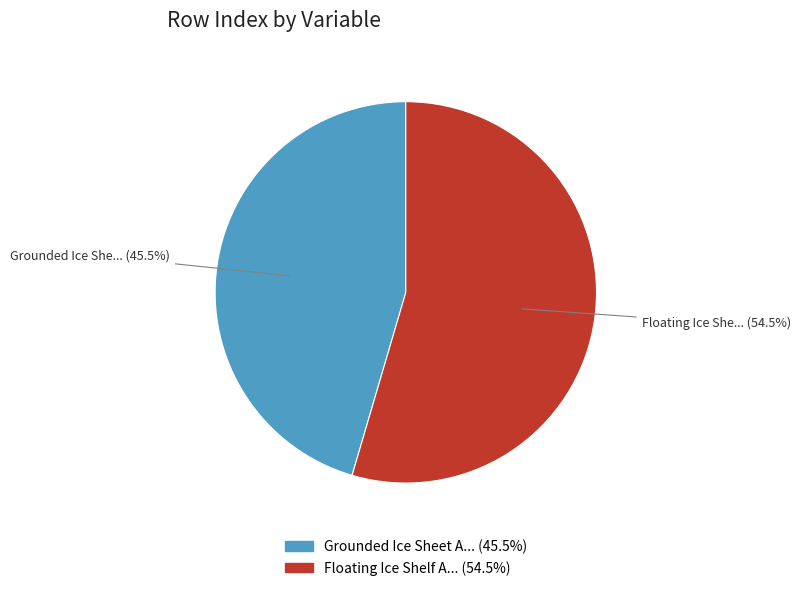

Is there a majority slice in this chart?

Yes